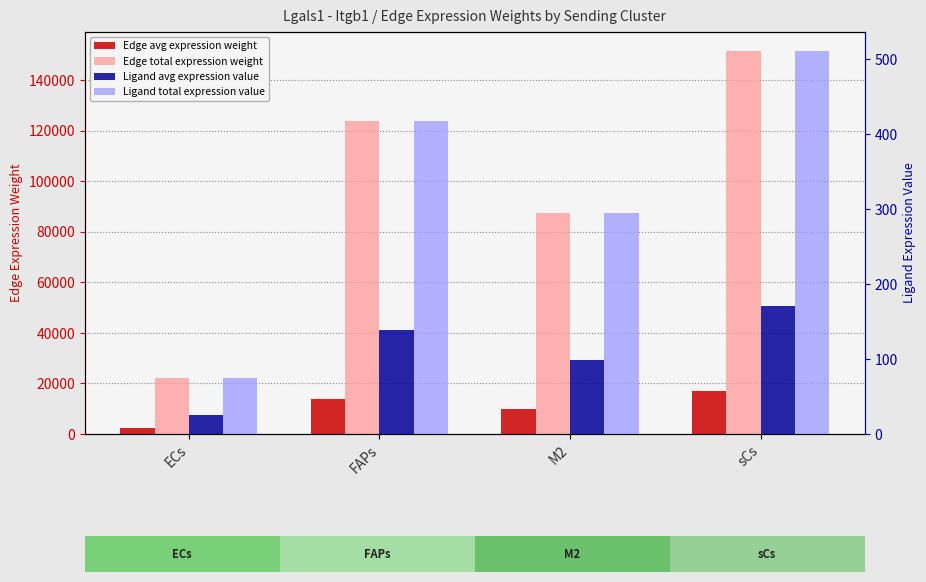

Which label corresponds to the smallest value in the chart?

ECs